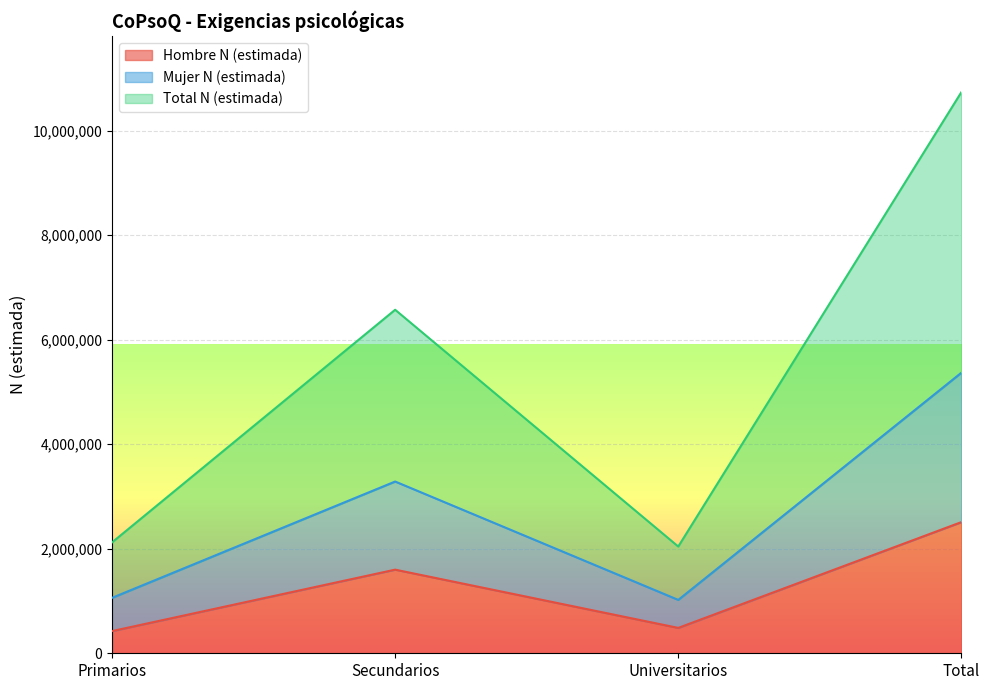

True or false: Mujer N (estimada) and Total N (estimada) intersect in this chart.

False